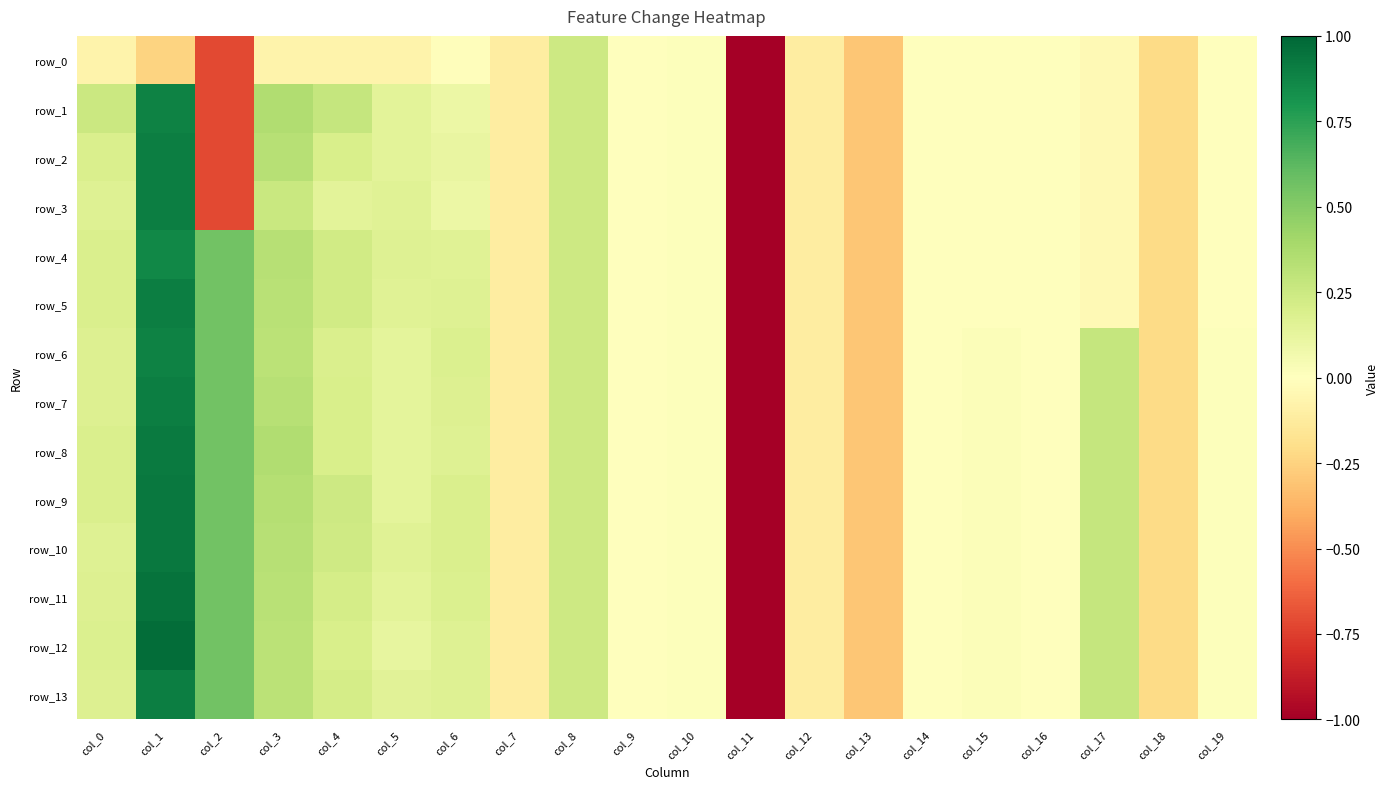

Rank the series by their maximum value, from highest to lowest.

row_12, row_11, row_9, row_10, row_8, row_7, row_2, row_3, row_5, row_13, row_1, row_6, row_4, row_0